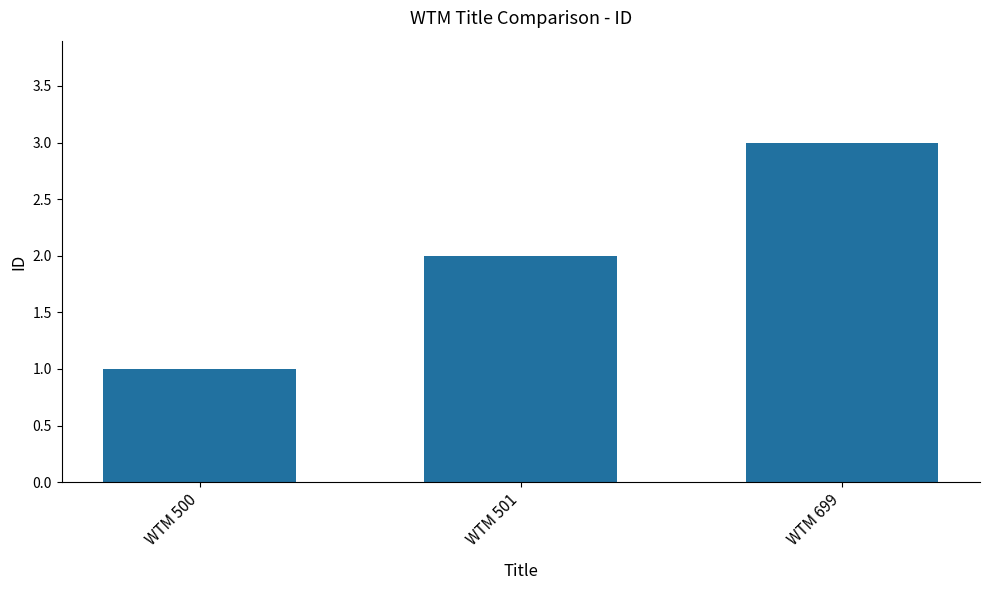

Are the bars horizontal?

No